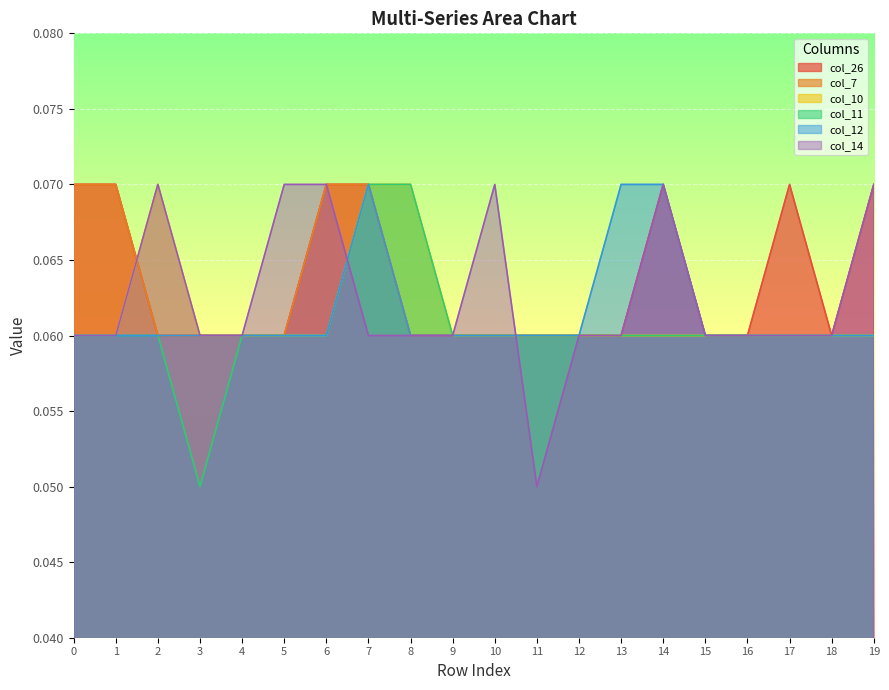

Reading right to left, transcribe all the data shown in this chart.

col_26: 0.1	0.1	0.1	0.1	0.1	0.1	0.1	0.1	0.1	0.1	0.1	0.1	0.1	0.1	0.1	0.1	0.1	0.1	0.1	0.1
col_7: 0.1	0.1	0.1	0.1	0.1	0.1	0.1	0.1	0.1	0.1	0.1	0.1	0.1	0.1	0.1	0.1	0.1	0.1	0.1	0.1
col_10: 0.1	0.1	0.1	0.1	0.1	0.1	0.1	0.1	0.1	0.1	0.1	0.1	0.1	0.1	0.1	0.1	0.1	0.1	0.1	0.1
col_11: 0.1	0.1	0.1	0.1	0.1	0.1	0.1	0.1	0.1	0.1	0.1	0.1	0.1	0.1	0.1	0.1	0.1	0.1	0.1	0.1
col_12: 0.1	0.1	0.1	0.1	0.1	0.1	0.1	0.1	0.1	0.1	0.1	0.1	0.1	0.1	0.1	0.1	0.1	0.1	0.1	0.1
col_14: 0.1	0.1	0.1	0.1	0.1	0.1	0.1	0.1	0.1	0.1	0.1	0.1	0.1	0.1	0.1	0.1	0.1	0.1	0.1	0.1